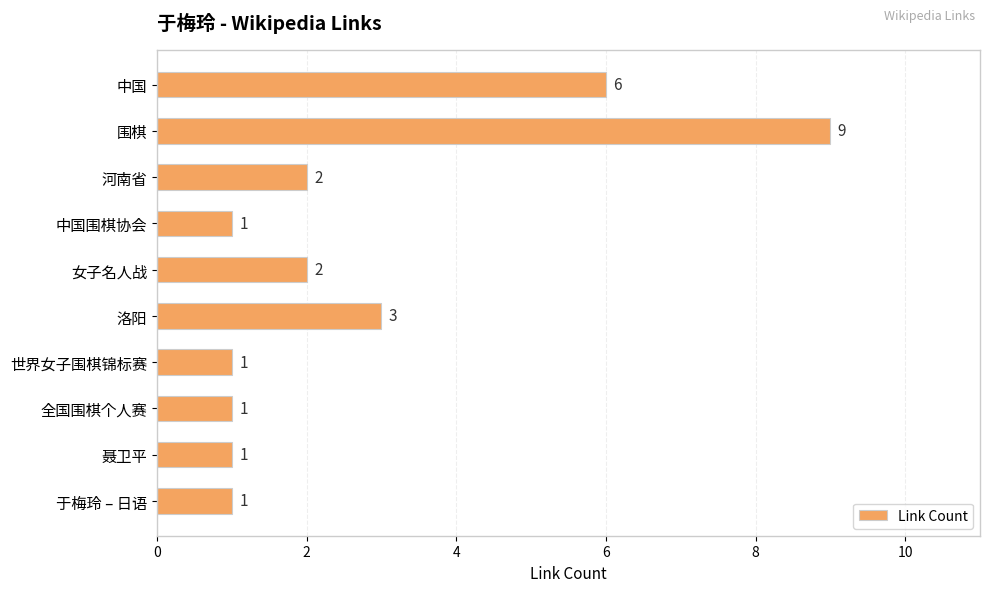

What is the maximum value shown in the chart?

9